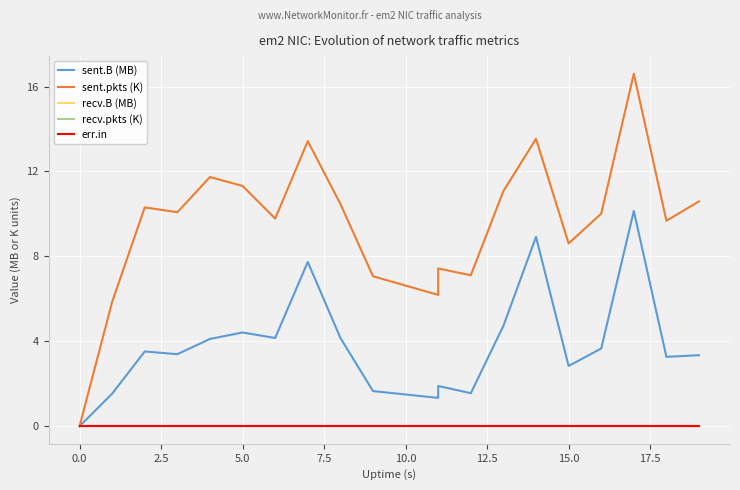

True or false: sent.B (MB) and sent.pkts (K) cross at least once.

False